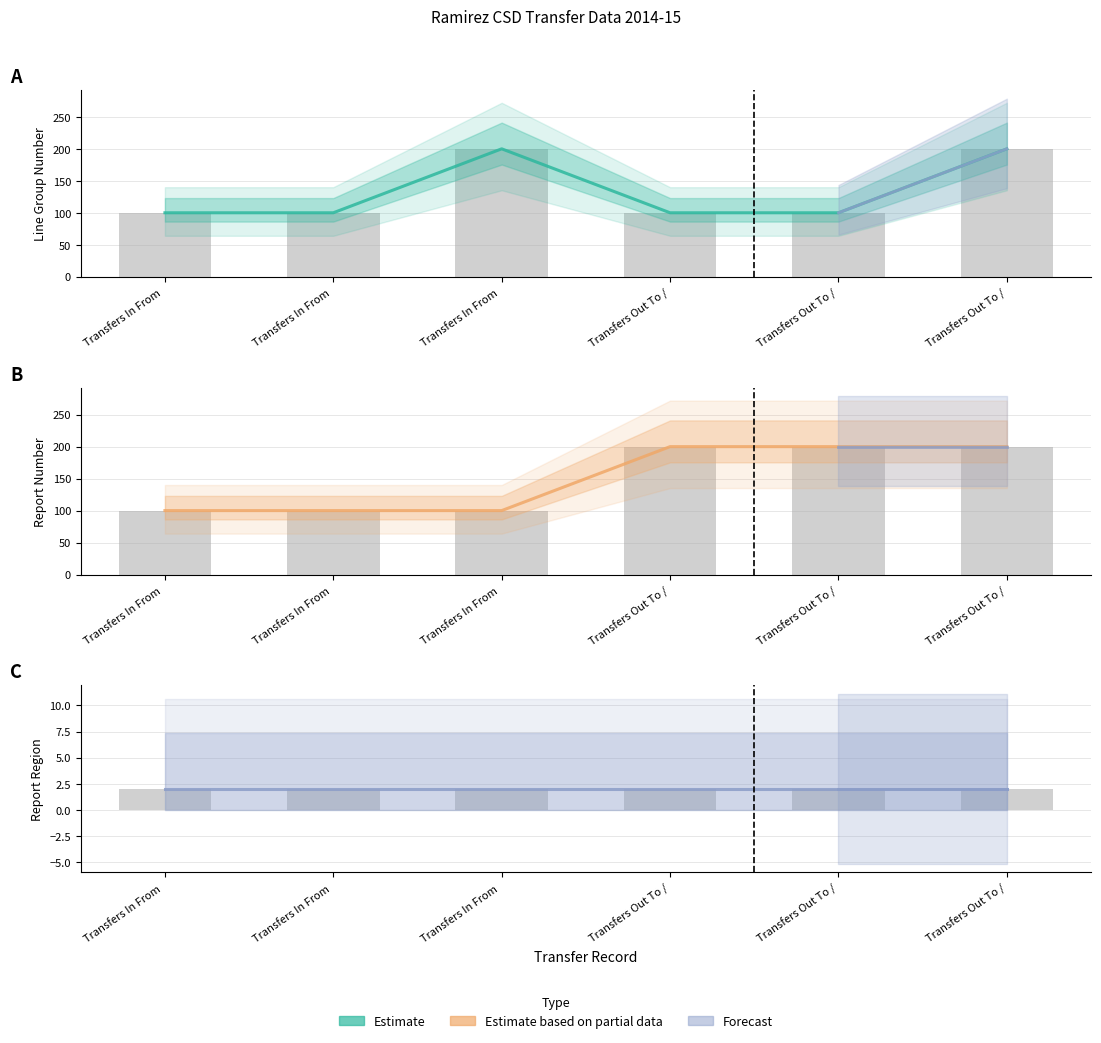

What is the value of the Line Group Number bar at the 6th from the left?

100